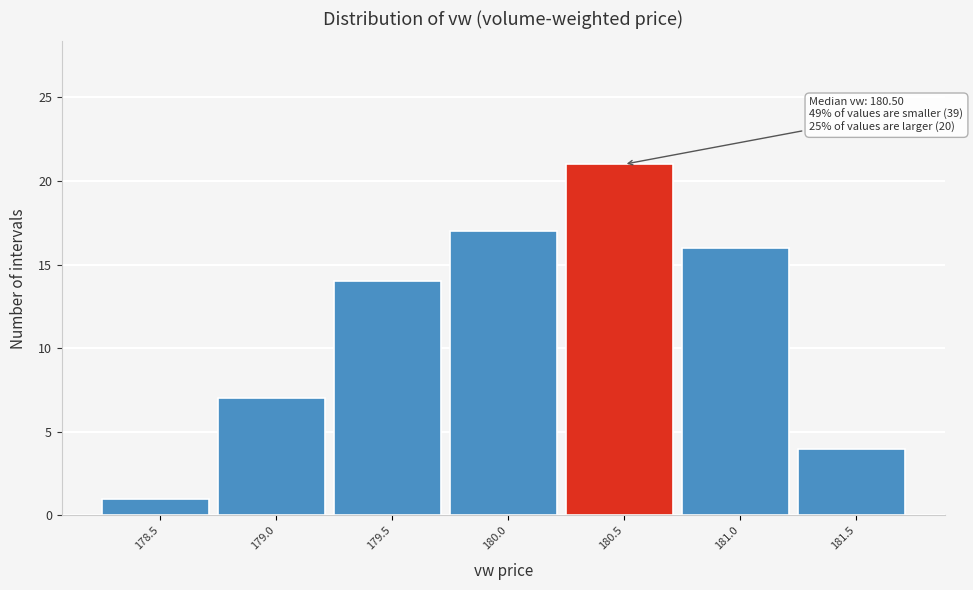

Reading left to right, transcribe all the data shown in this chart.

178.5=1	179.0=7	179.5=14	180.0=17	180.5=21	181.0=16	181.5=4